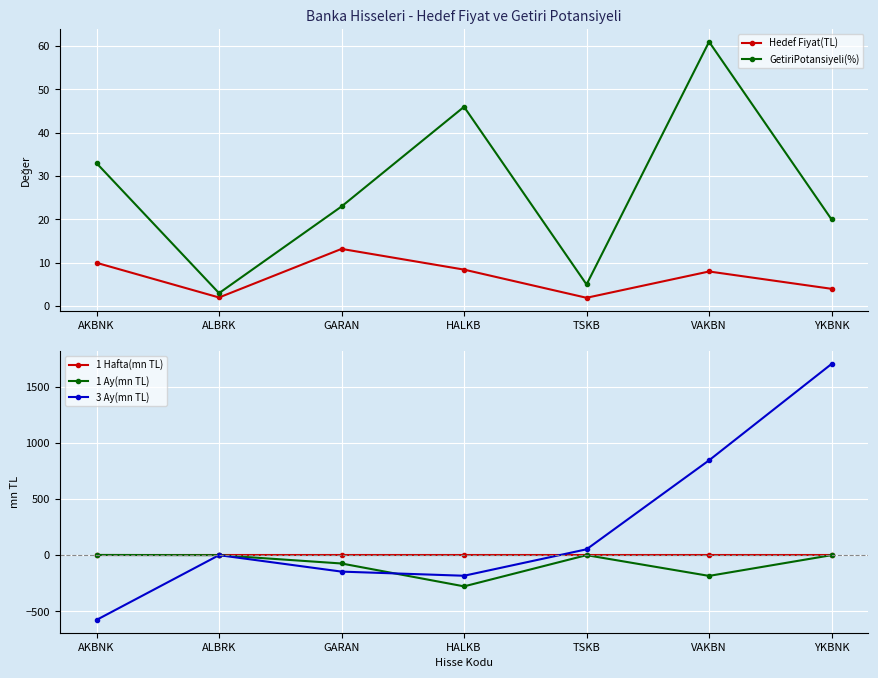

What are all the series names shown in the legend?

Hedef Fiyat(TL), GetiriPotansiyeli(%), 1 Hafta(mn TL), 1 Ay(mn TL), 3 Ay(mn TL)